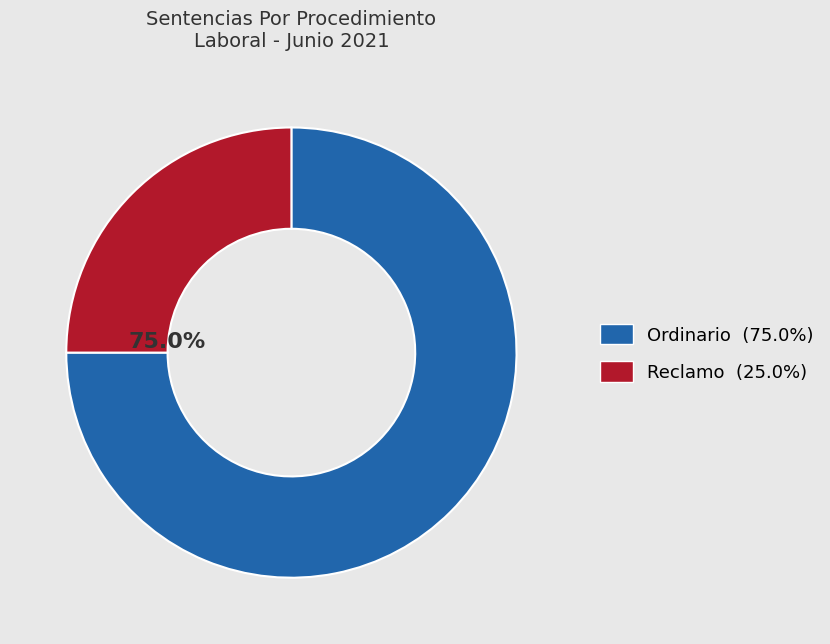

To the nearest percent, what is the difference between the largest and smallest slice percentages?

50%